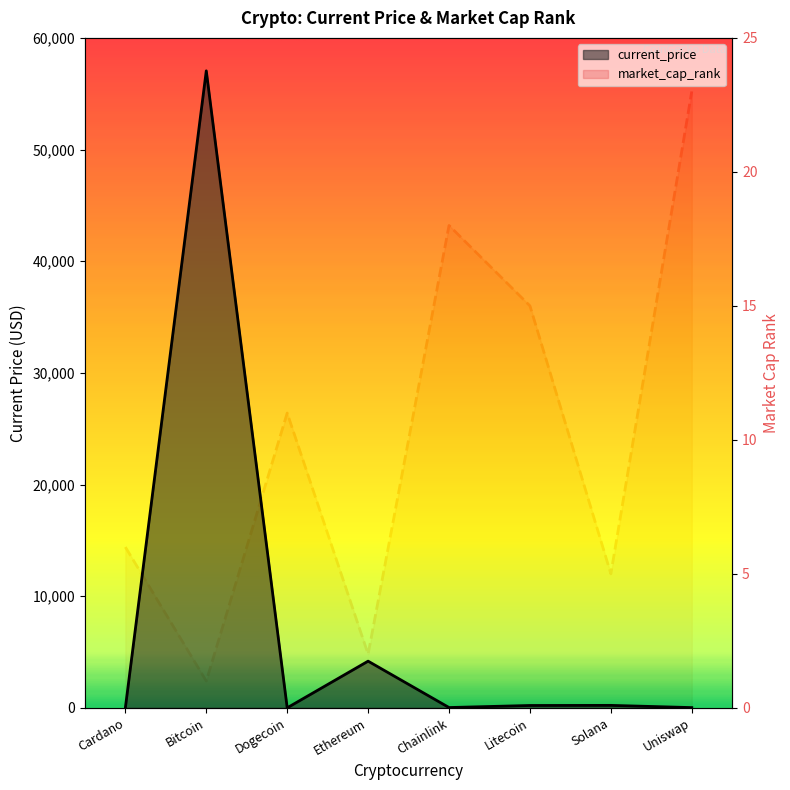

The value of market_cap_rank at Dogecoin is 11.0. True or false?

True